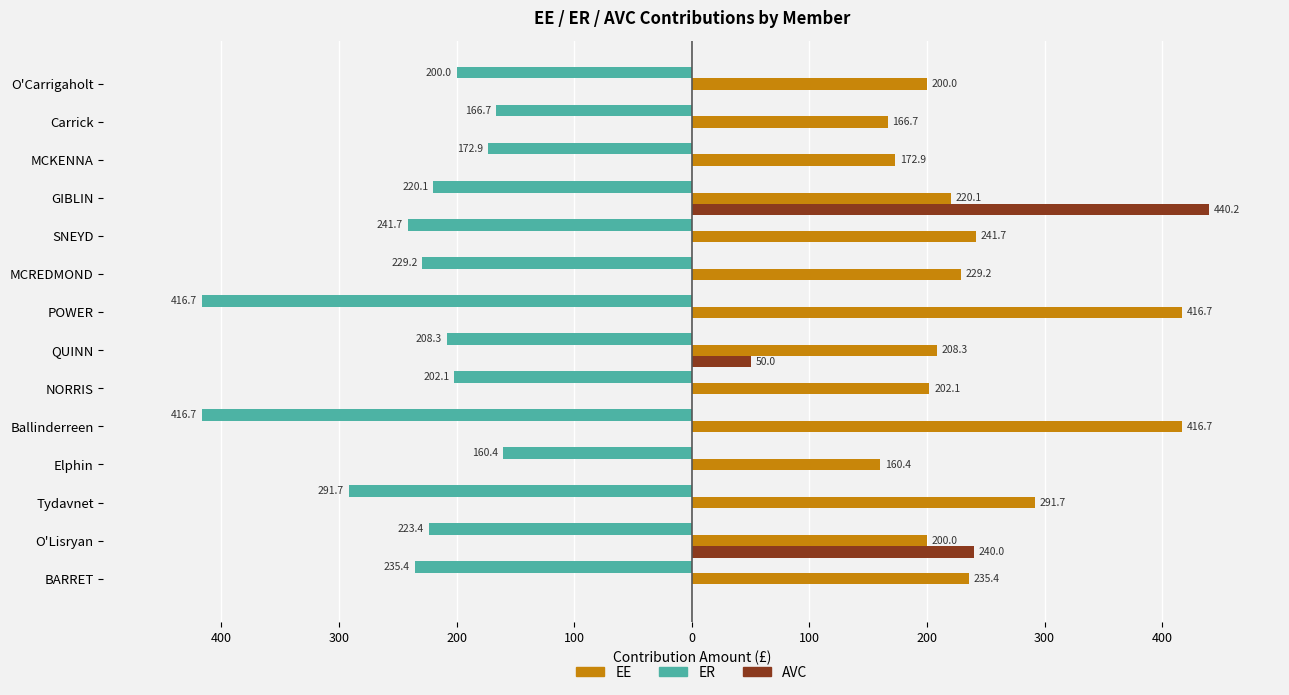

What are all the series names shown in the legend?

EE, ER, AVC